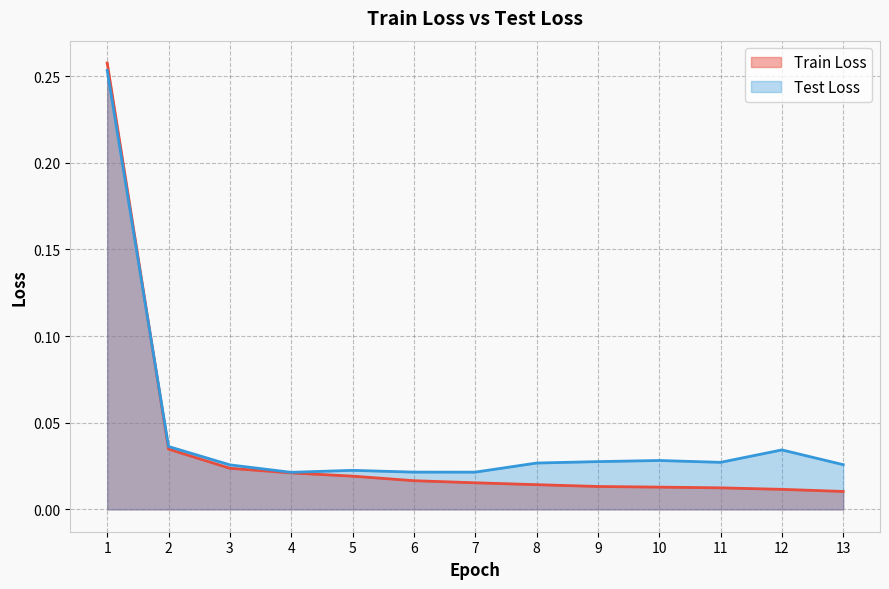

True or false: Train Loss has a value of 0.0 at 11.

False